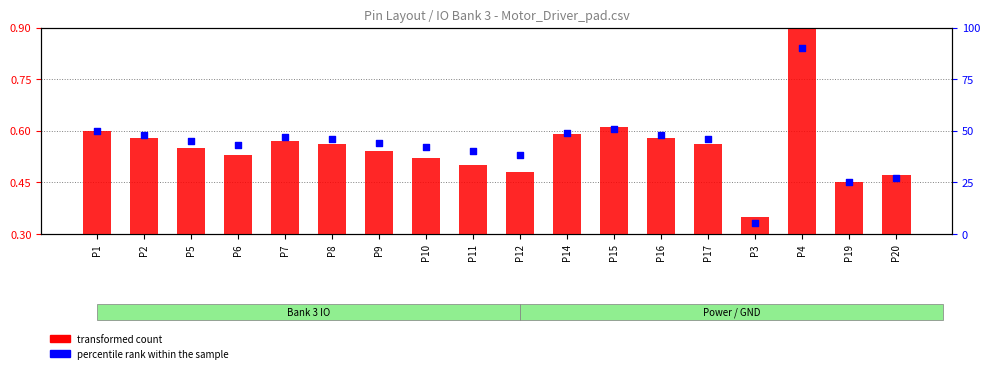

At which category is the sum across all series the highest?

P4